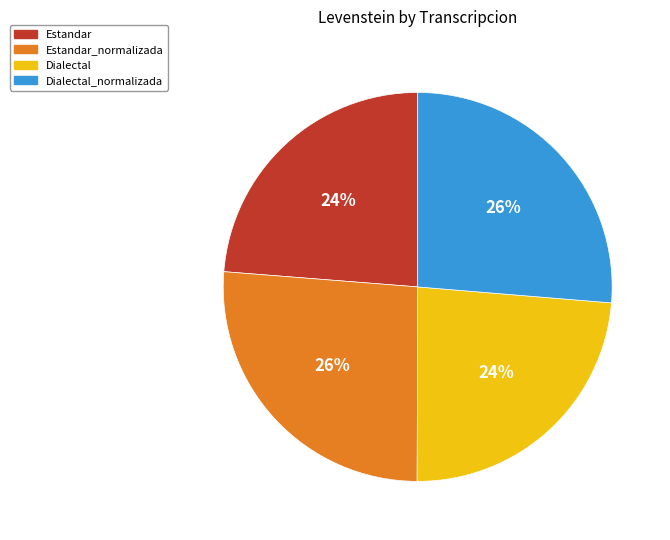

Is it true that Dialectal is 24% of the pie?

True